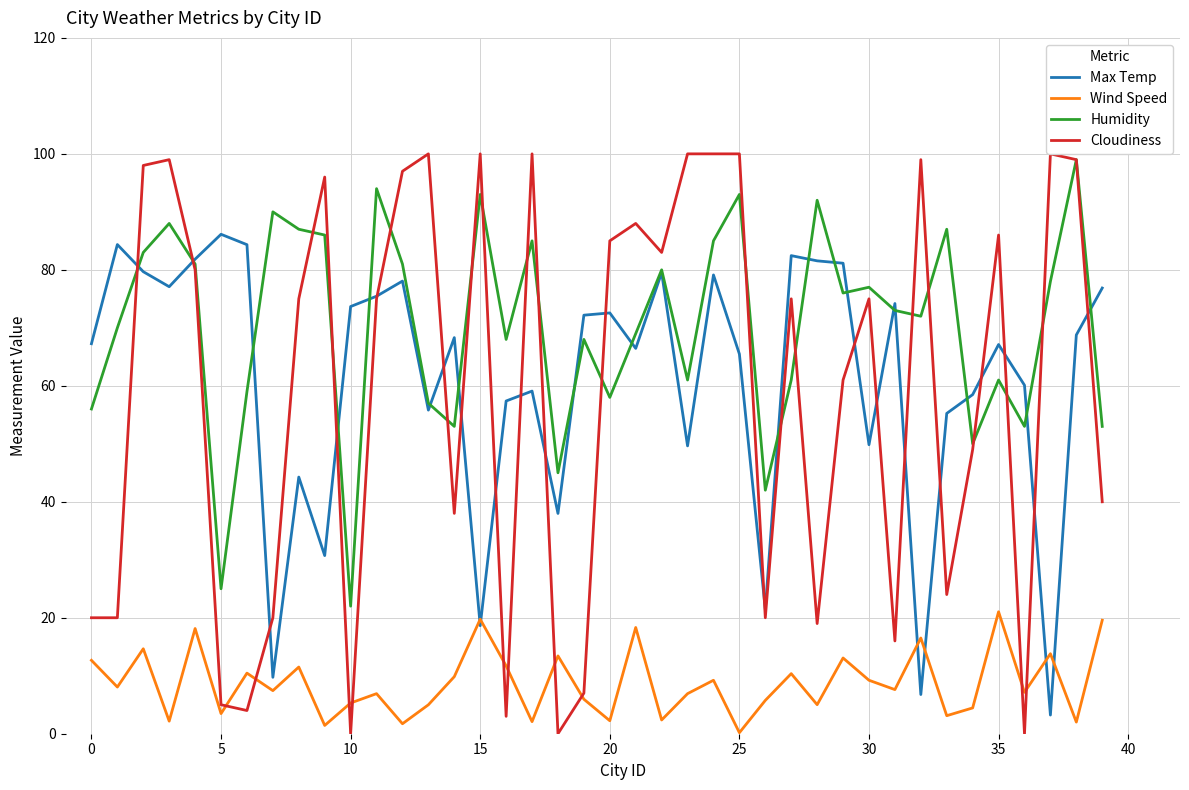

Which series has the widest spread of values?

Cloudiness